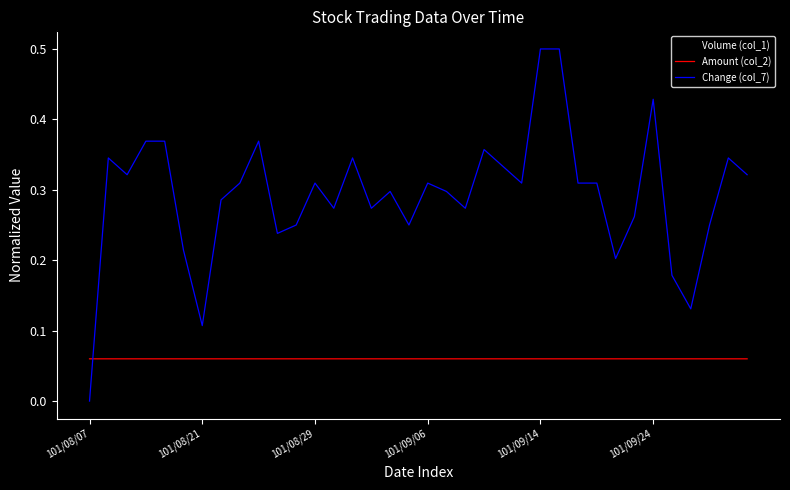

At how many categories does at least one series exceed 0?

36